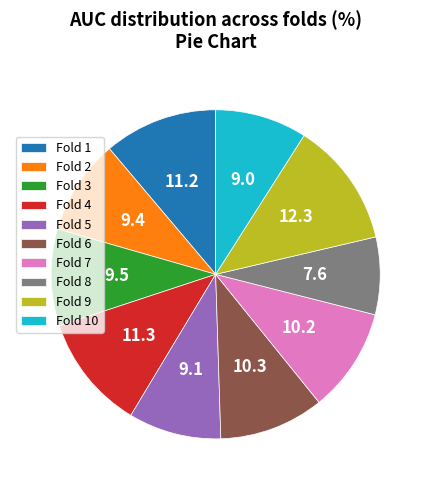

The Fold 8 slice represents 8% of the pie. True or false?

True